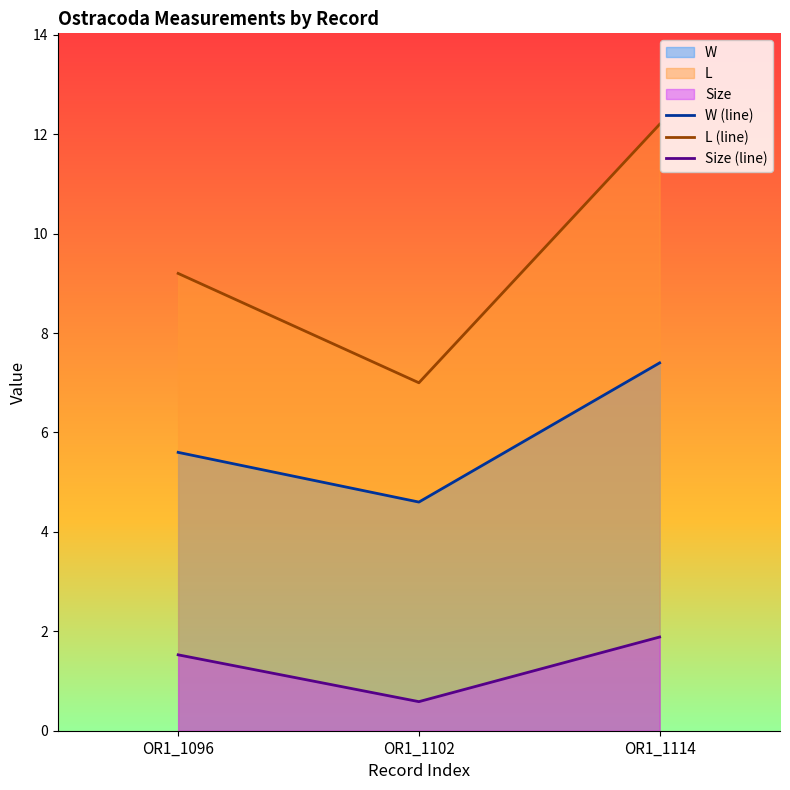

Rank the series by their maximum value, from highest to lowest.

L (line), W (line), Size (line)